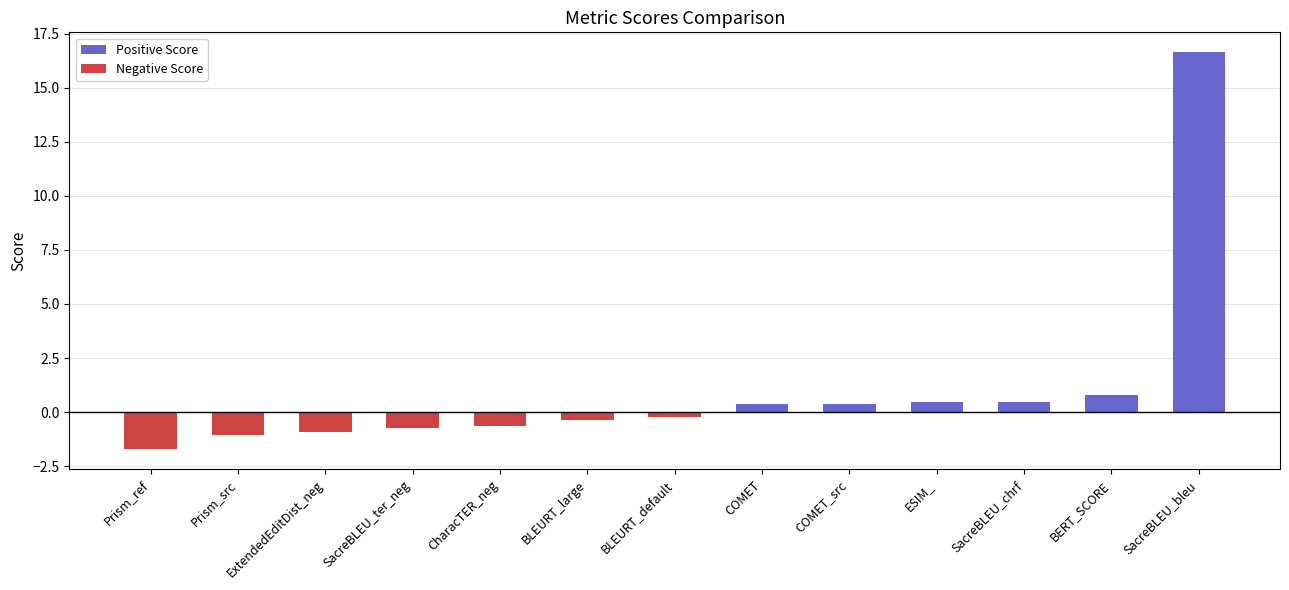

What is the minimum value shown in the chart?

-1.7